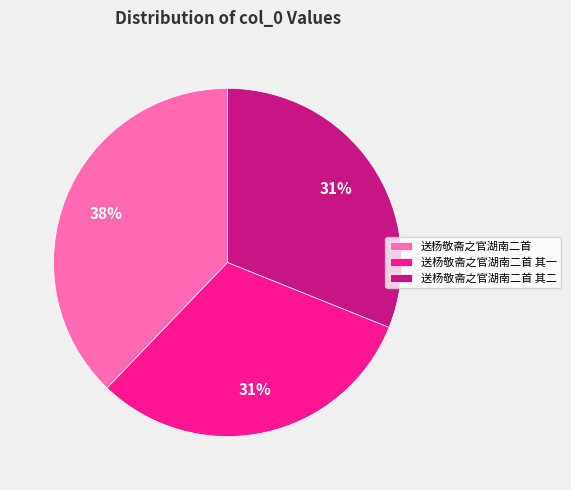

Is it true that 送杨敬斋之官湖南二首 其二 is 42% of the pie?

False